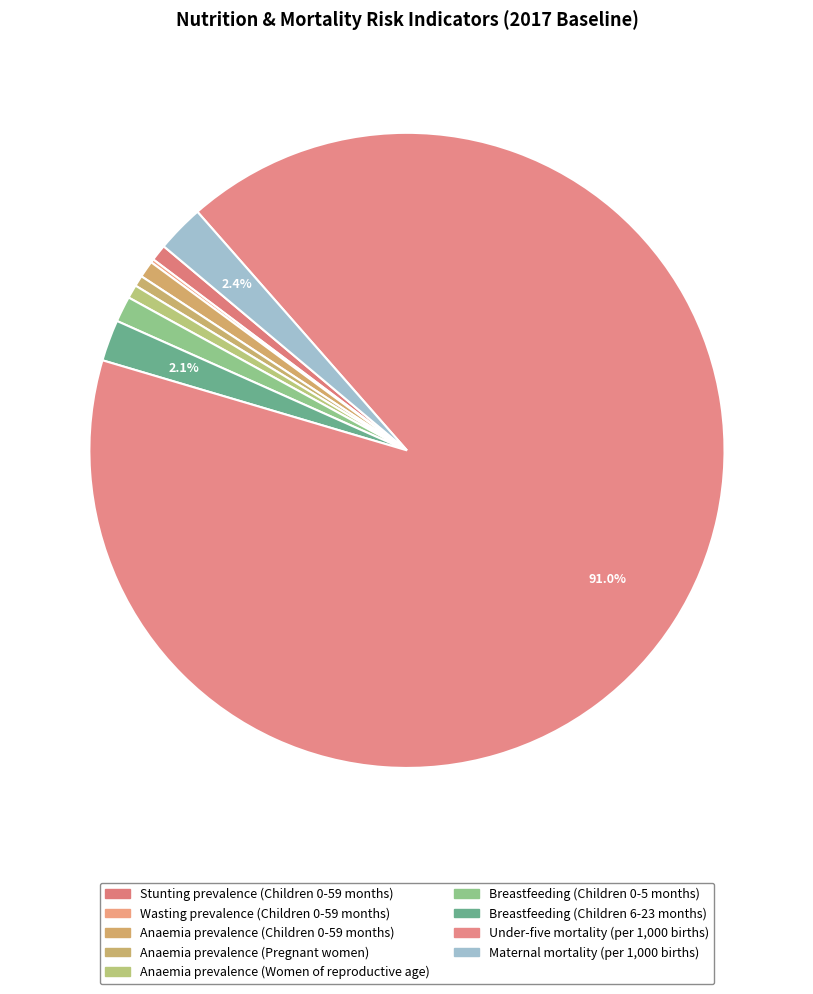

What percentage do Breastfeeding (Children 6-23 months) and Stunting prevalence (Children 0-59 months) together represent?

2.9%